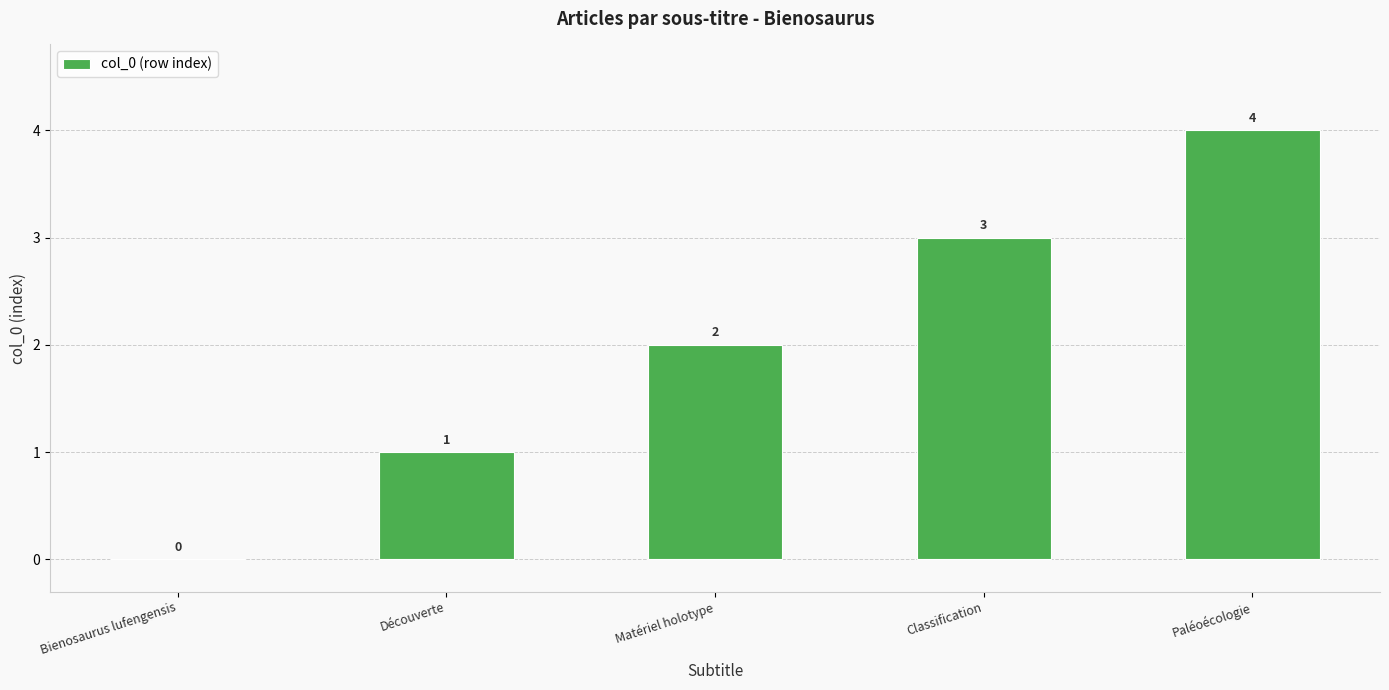

At which label is the value closest to 2?

Matériel holotype